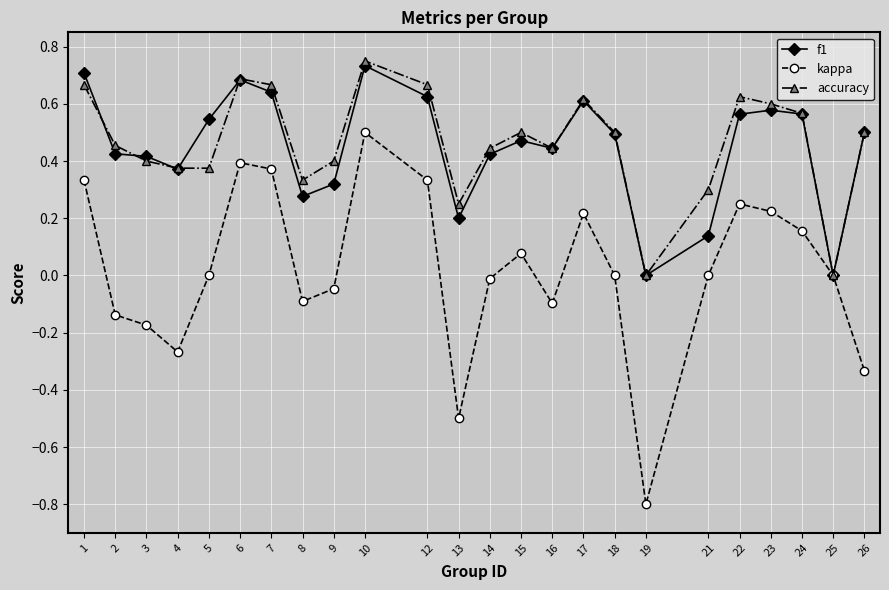

Does the chart have visible grid lines?

Yes